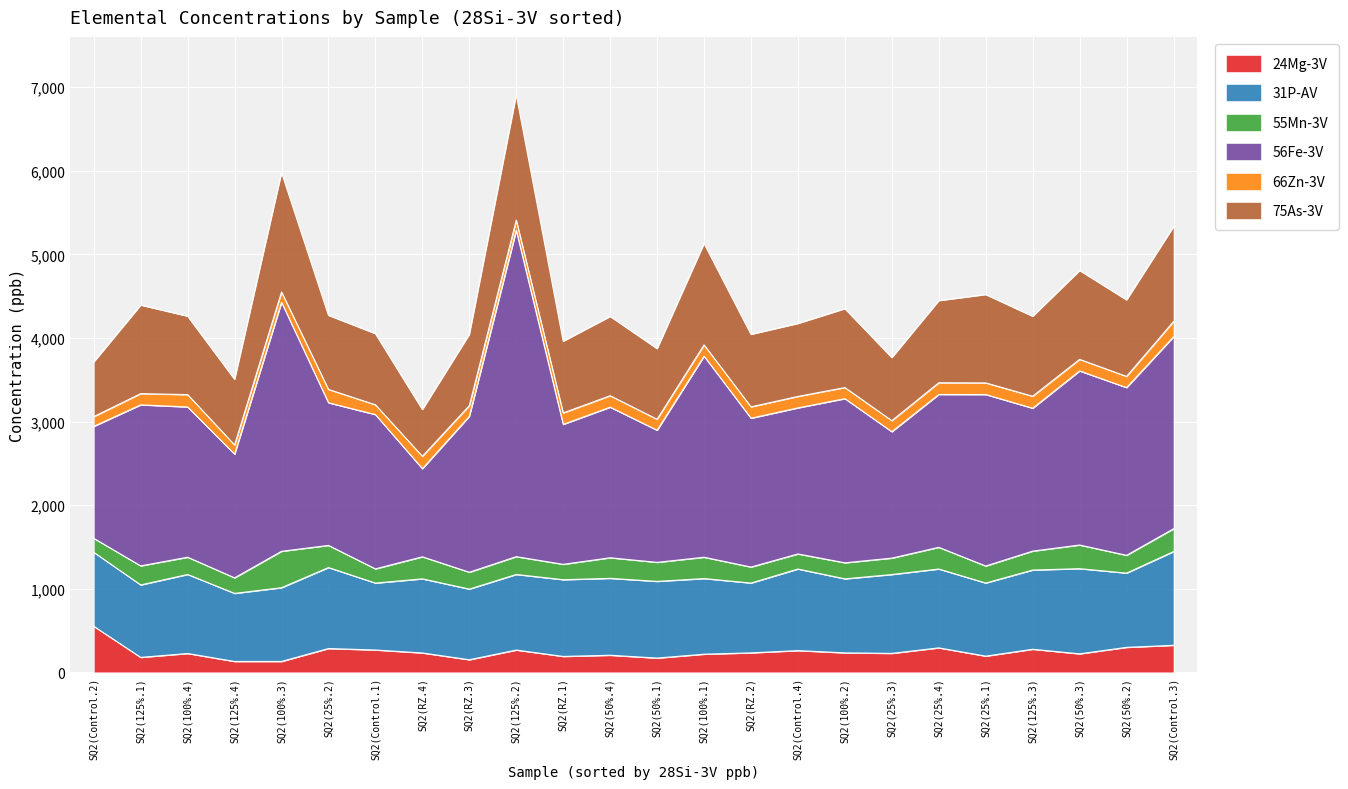

List the series in order of their peak value, lowest first.

66Zn-3V, 55Mn-3V, 24Mg-3V, 31P-AV, 75As-3V, 56Fe-3V